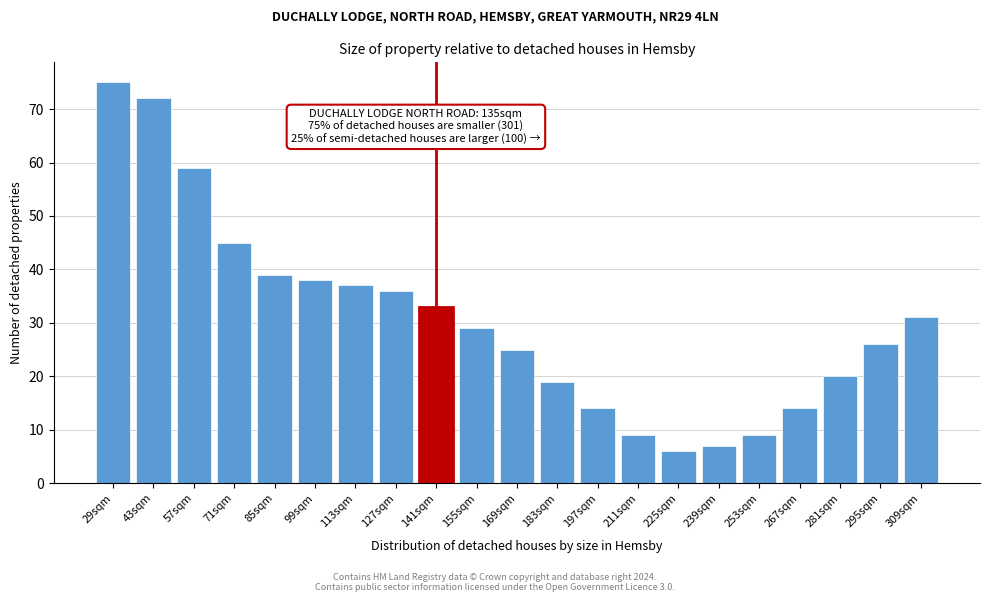

Reading right to left, extract all data points from this chart.

31	26	20	14	9	7	6	9	14	19	25	29	33	36	37	38	39	45	59	72	75